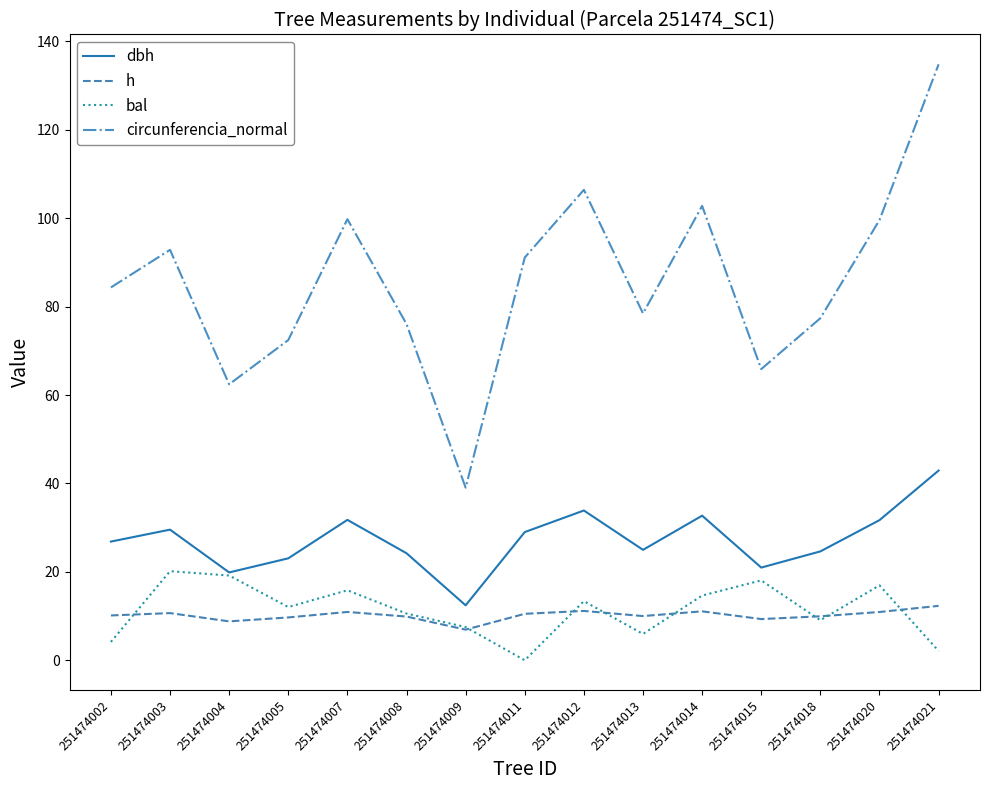

What is the total value across all series at 251474014?

161.2